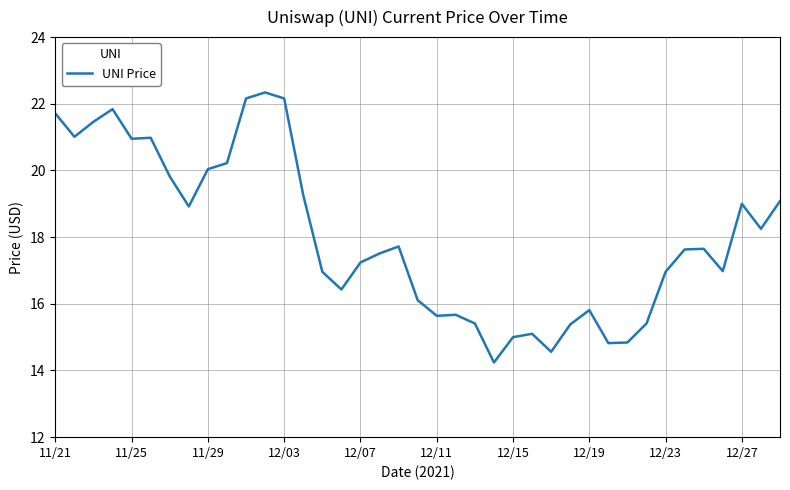

What is the difference between the maximum and minimum values?

8.1